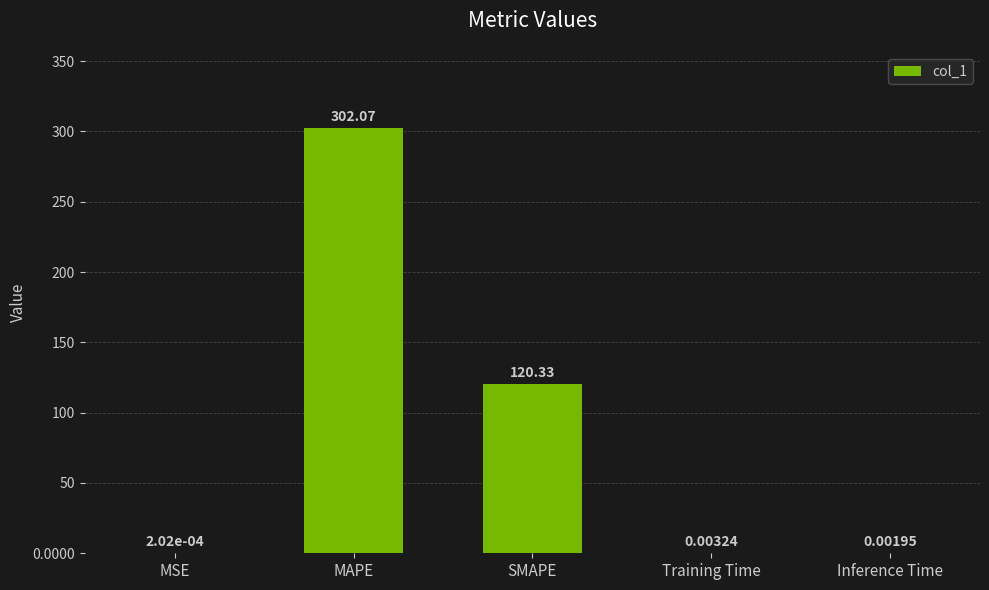

The value at SMAPE is 174.1. True or false?

False